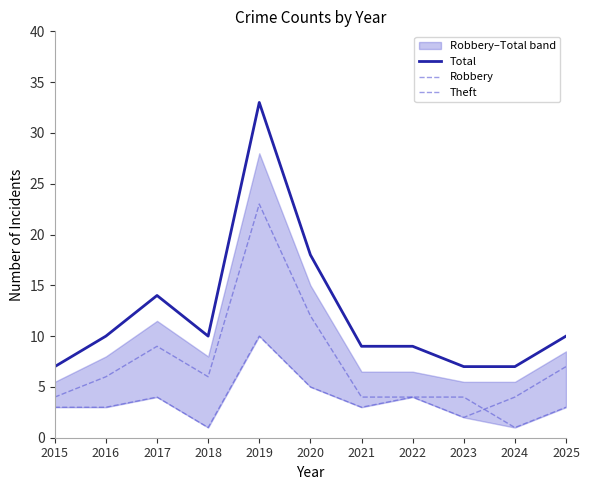

Which series has the largest total across all categories?

Total